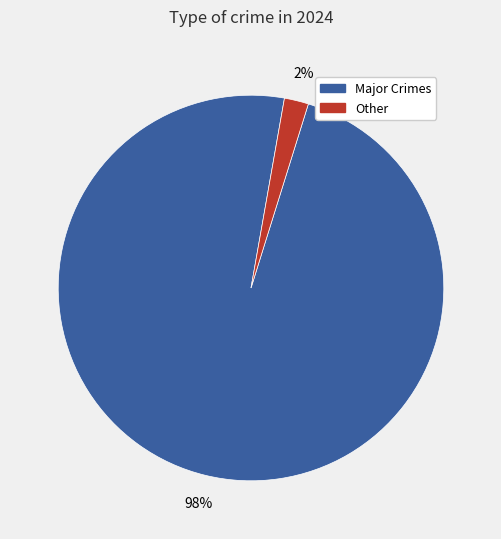

Is there a majority slice in this chart?

Yes